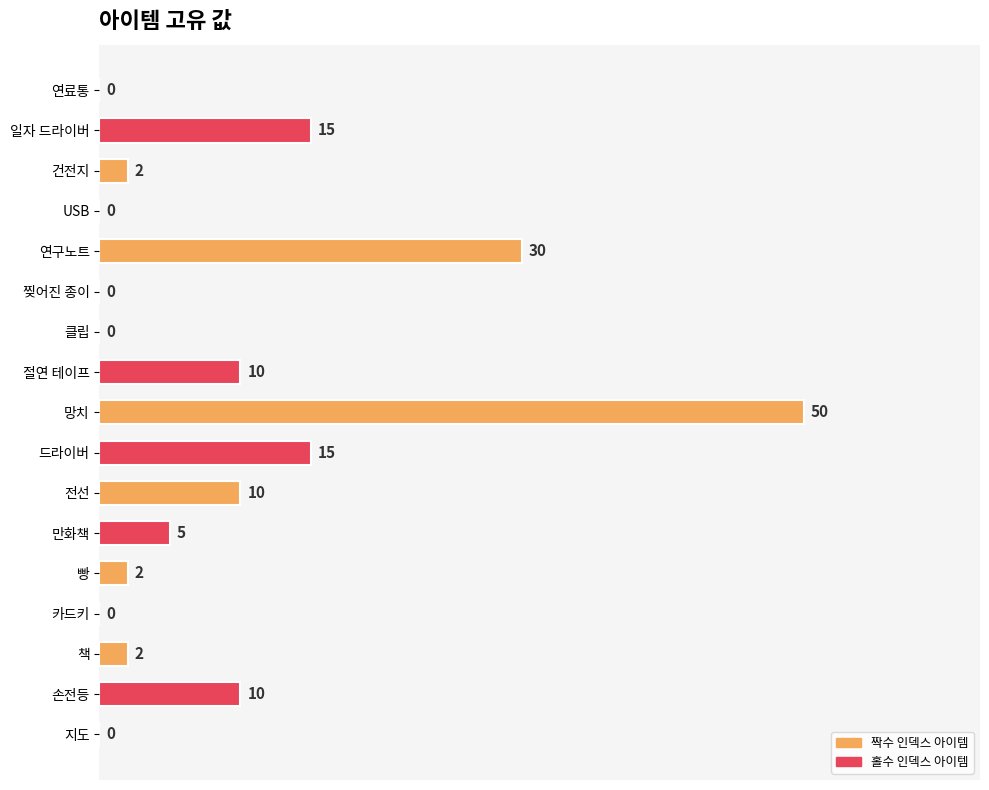

What is the sum of all values?

151